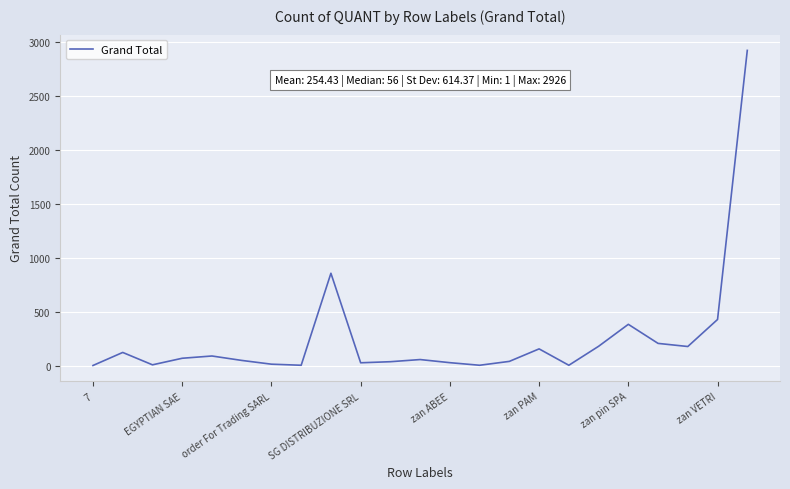

What is the maximum value shown in the chart?

2926